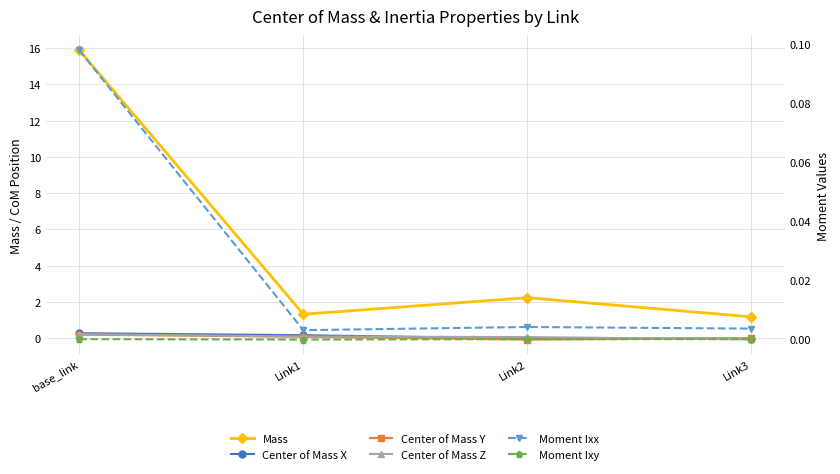

Which series ends up on top after the final intersection of Center of Mass X and Moment Ixx?

Moment Ixx